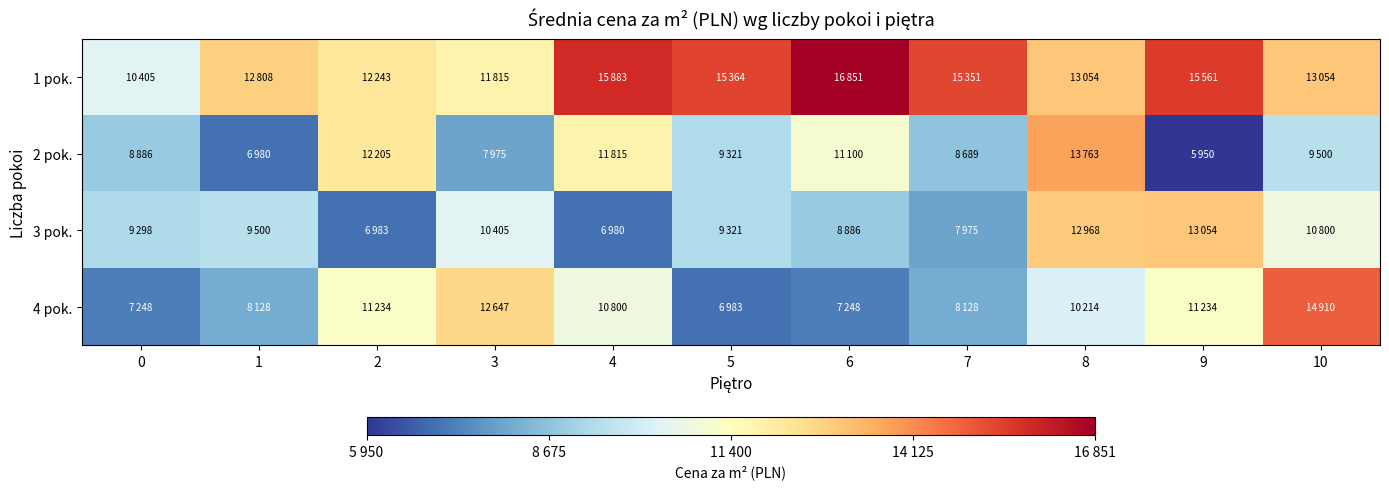

How many distinct data groups are displayed?

4